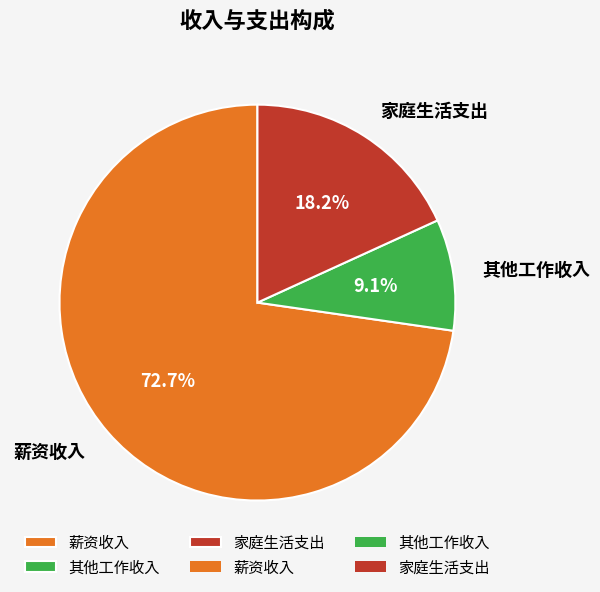

What is the total percentage of 薪资收入 and 家庭生活支出?

90.9%